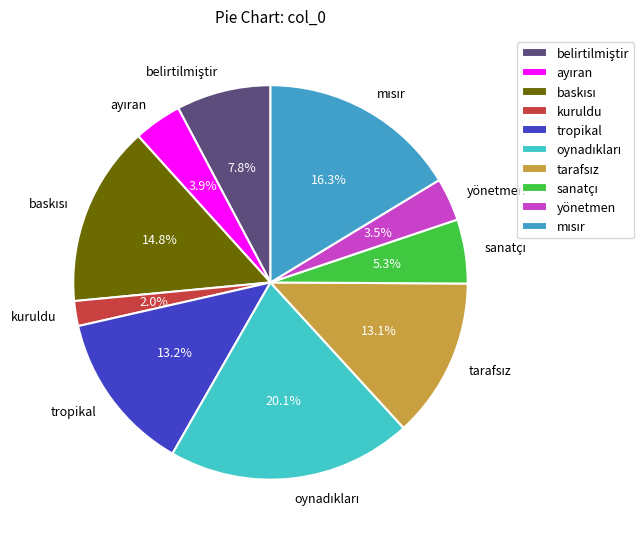

How many slices are in this pie chart?

10